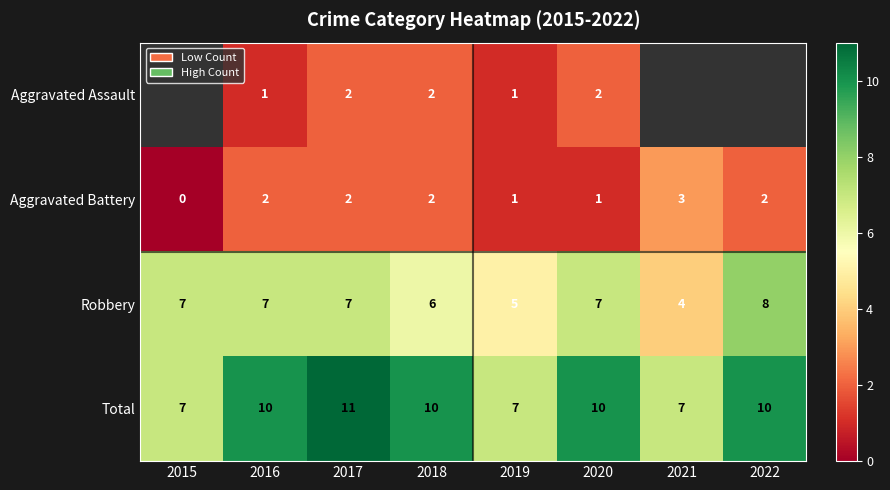

What is the difference between the second highest and minimum values in the Robbery series?

3